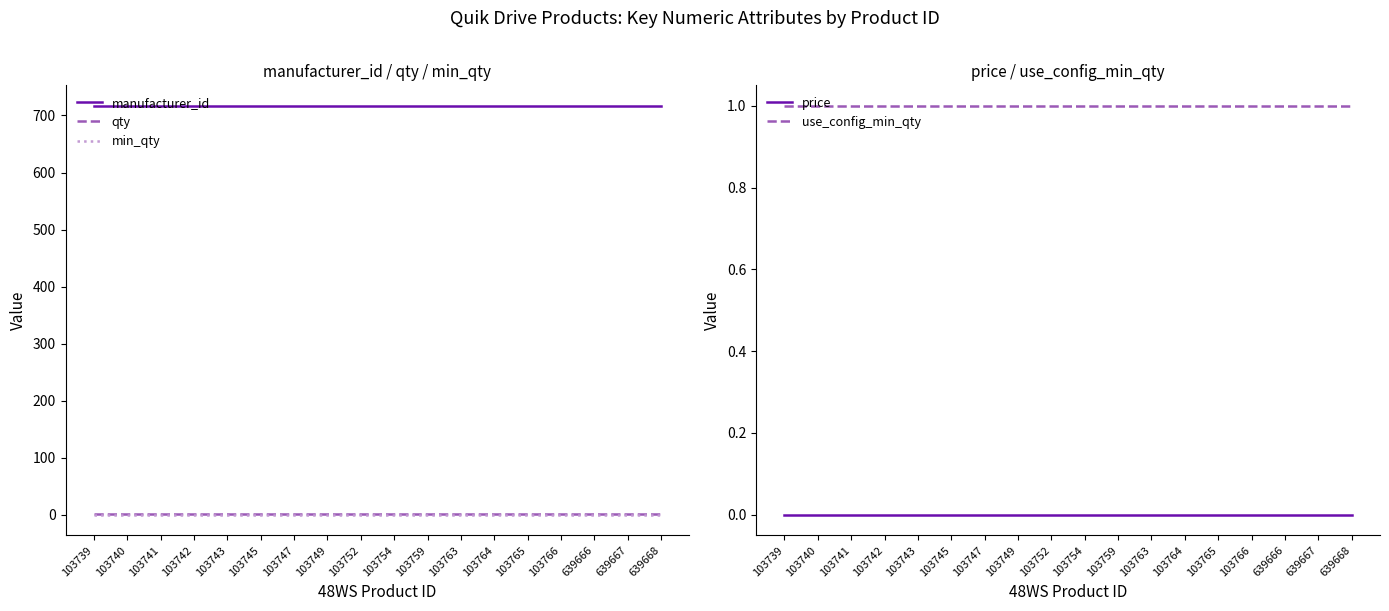

True or false: qty has more than 2 interior local peaks.

False